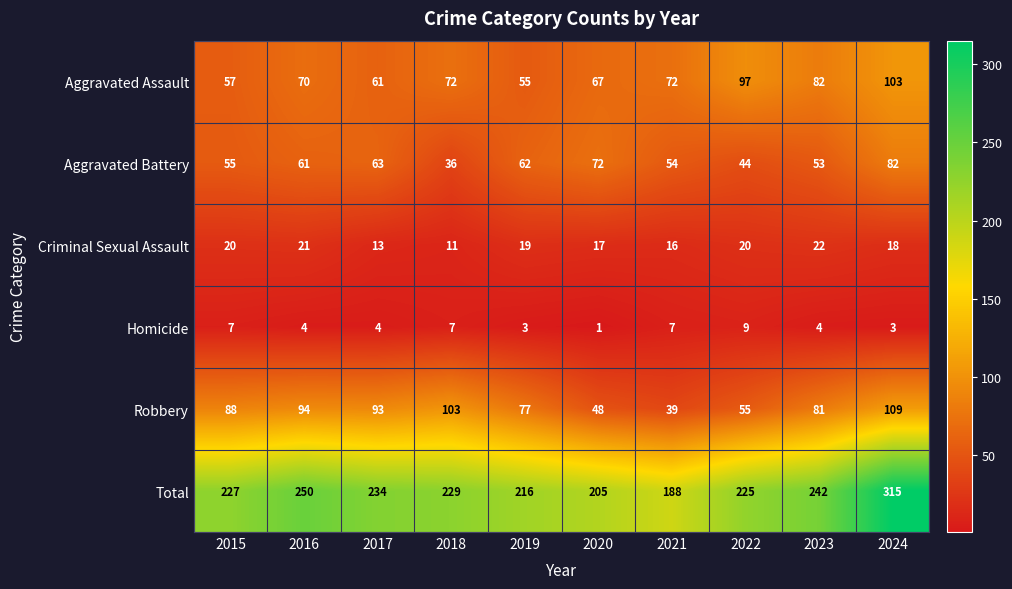

The Total series shows 361 at 2016. True or false?

False